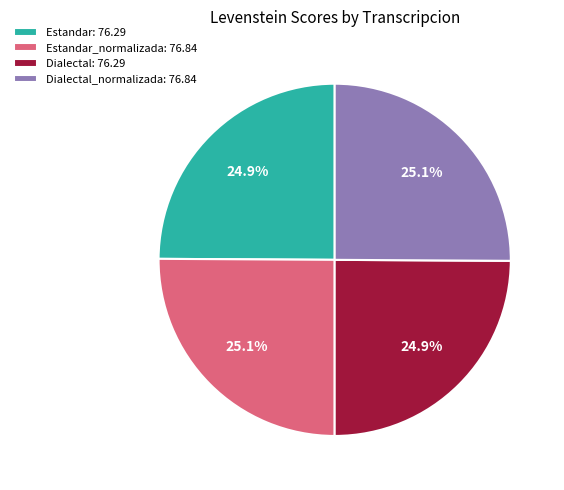

Is there a majority slice in this chart?

No